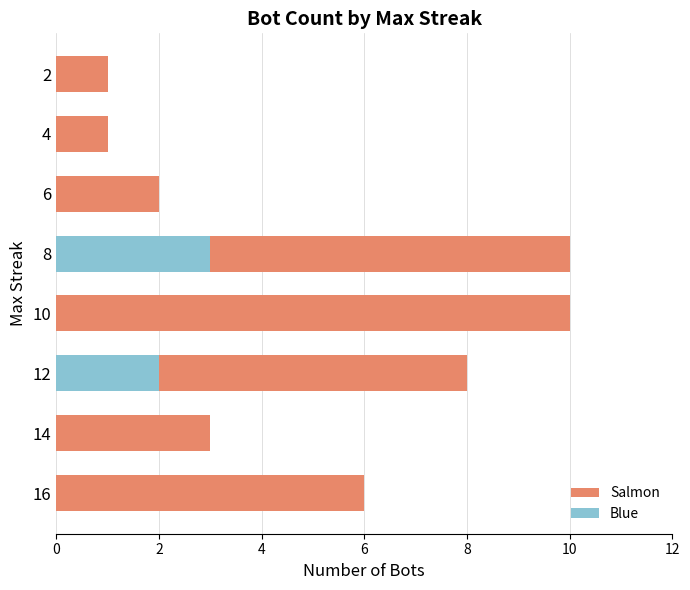

Is it true that Blue equals 2 at 12?

True